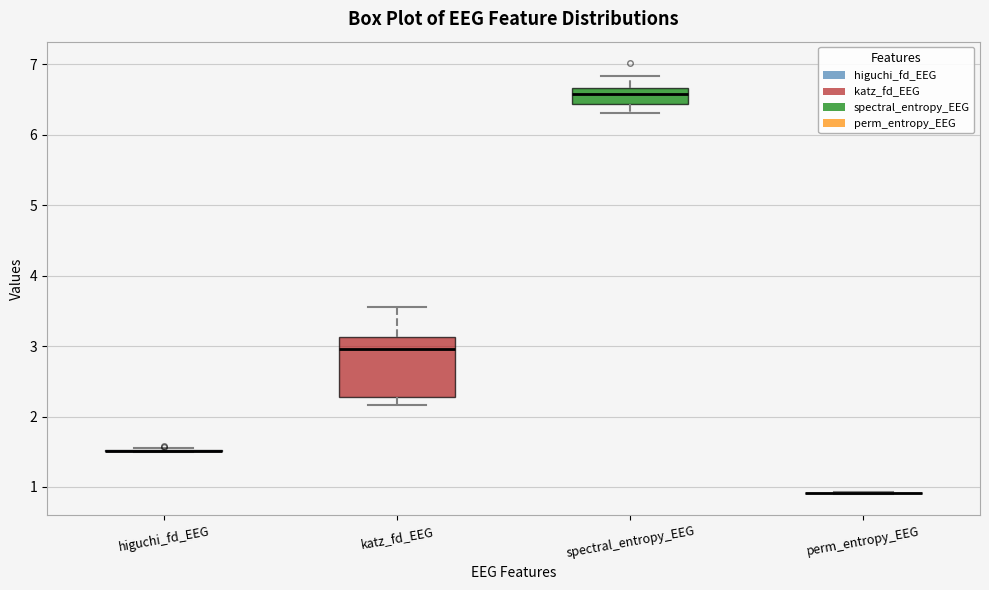

Reading left to right, transcribe this box plot: for each box, give where its median line is, the range the box spans, and where its two whiskers end, as read against the y-axis. The values are not printed on the chart, so give them approximately, as read against the axis.

higuchi_fd_EEG: box collapsed to a line at 1.5, whiskers 1.5 to 1.6
katz_fd_EEG: median 3.0, box 2.3 to 3.1, whiskers 2.2 to 3.6
spectral_entropy_EEG: median 6.6, box 6.4 to 6.7, whiskers 6.3 to 6.8
perm_entropy_EEG: box collapsed to a line at 0.9, whiskers 0.9 to 0.9